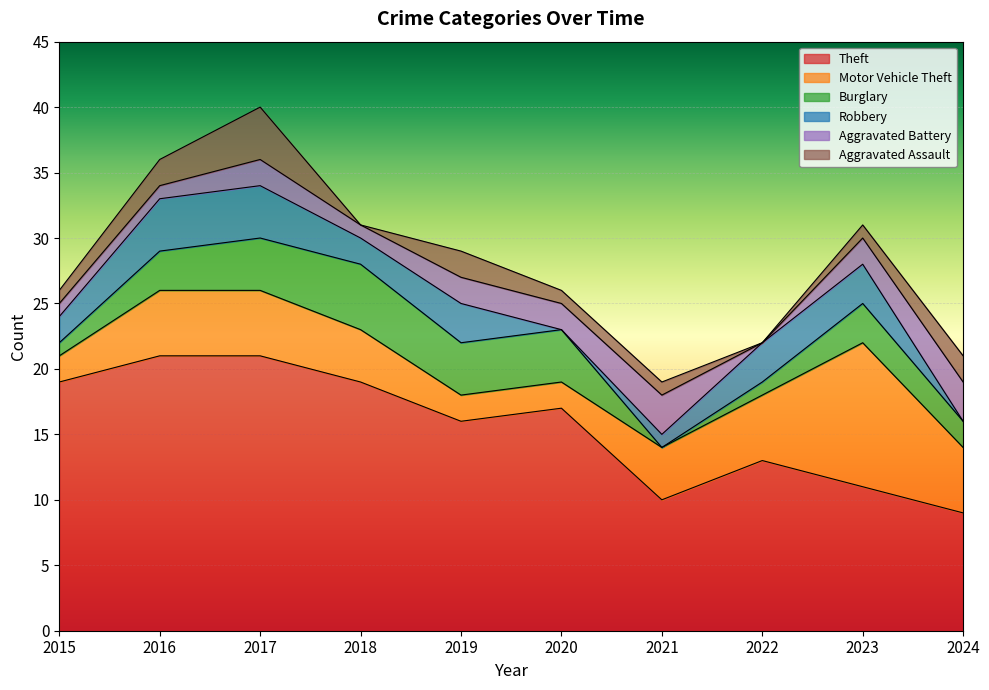

Reading right to left, list all the values displayed in this chart.

Theft: 2024=9	2023=11	2022=13	2021=10	2020=17	2019=16	2018=19	2017=21	2016=21	2015=19
Motor Vehicle Theft: 2024=5	2023=11	2022=5	2021=4	2020=2	2019=2	2018=4	2017=5	2016=5	2015=2
Burglary: 2024=2	2023=3	2022=1	2021=0	2020=4	2019=4	2018=5	2017=4	2016=3	2015=1
Robbery: 2024=0	2023=3	2022=3	2021=1	2020=0	2019=3	2018=2	2017=4	2016=4	2015=2
Aggravated Battery: 2024=3	2023=2	2022=0	2021=3	2020=2	2019=2	2018=1	2017=2	2016=1	2015=1
Aggravated Assault: 2024=2	2023=1	2022=0	2021=1	2020=1	2019=2	2018=0	2017=4	2016=2	2015=1